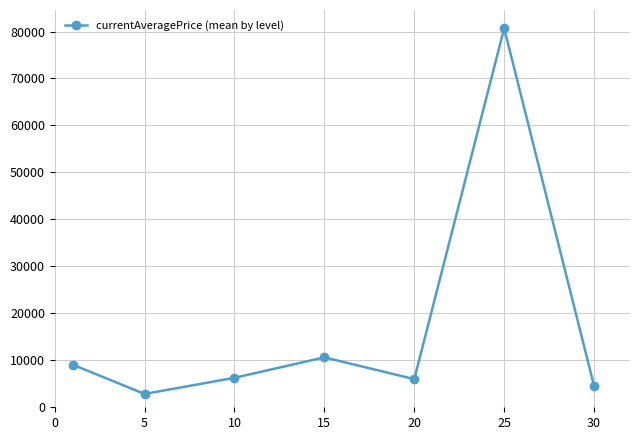

How many points are higher than both their immediate neighbors (excluding endpoints)?

2